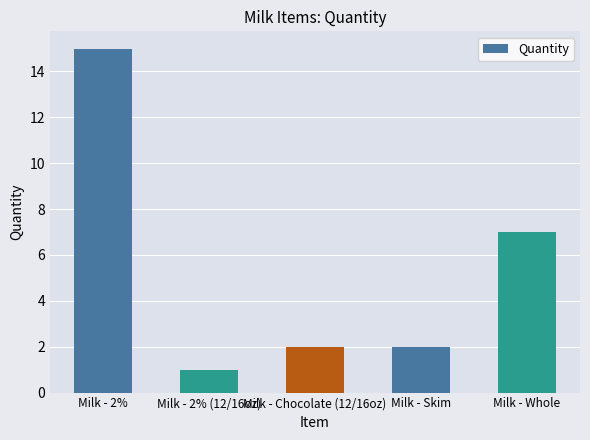

What is the change in value from Milk - 2% (12/16oz) to Milk - Chocolate (12/16oz)?

+1